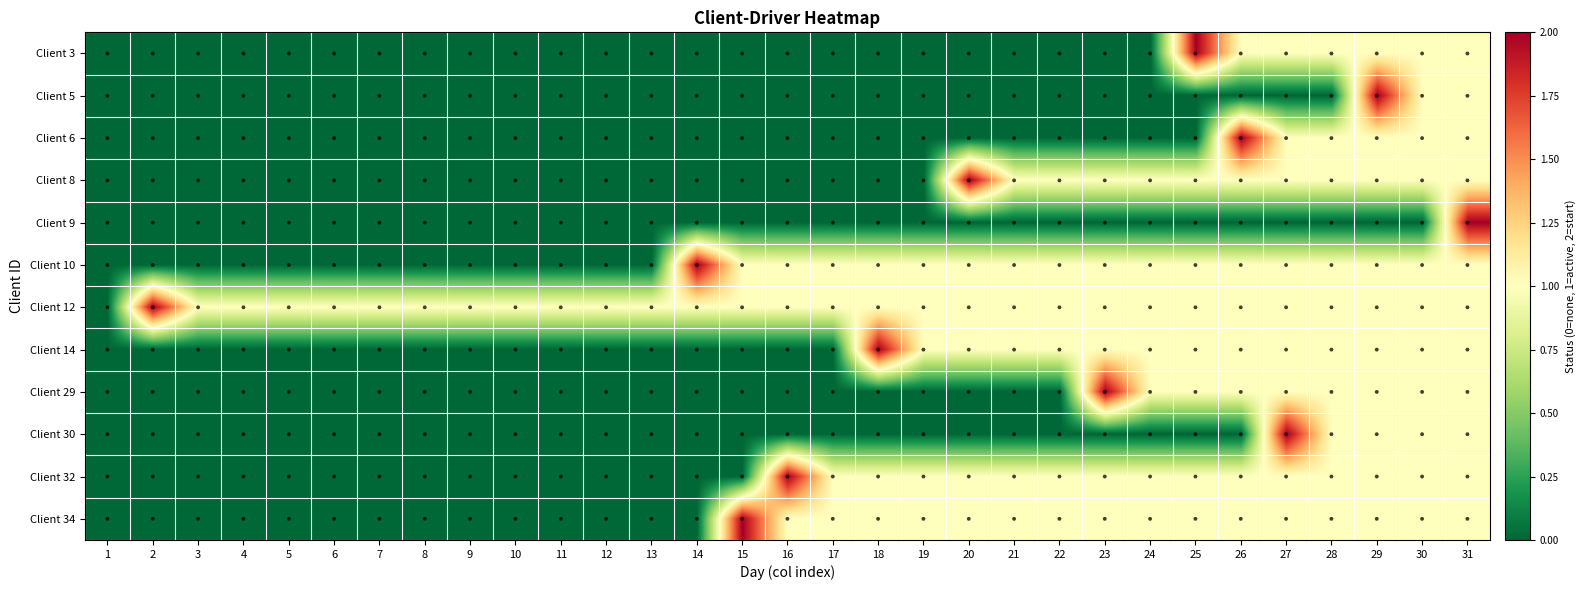

What is the spread (max minus min) of values at 24?

1